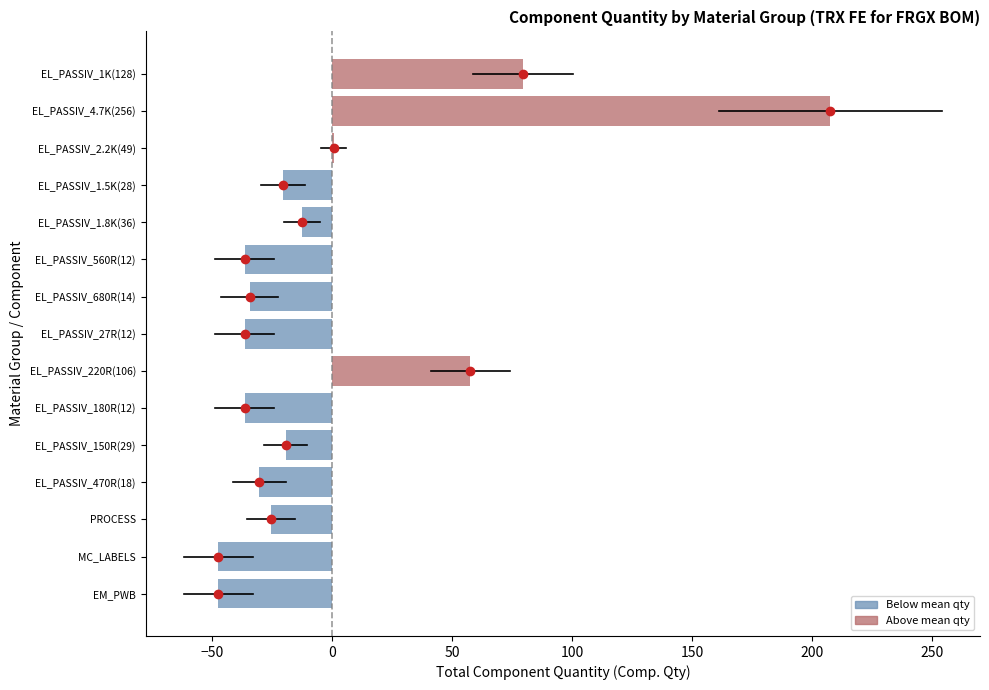

Is it true that the value at MC_LABELS is -18.0?

False